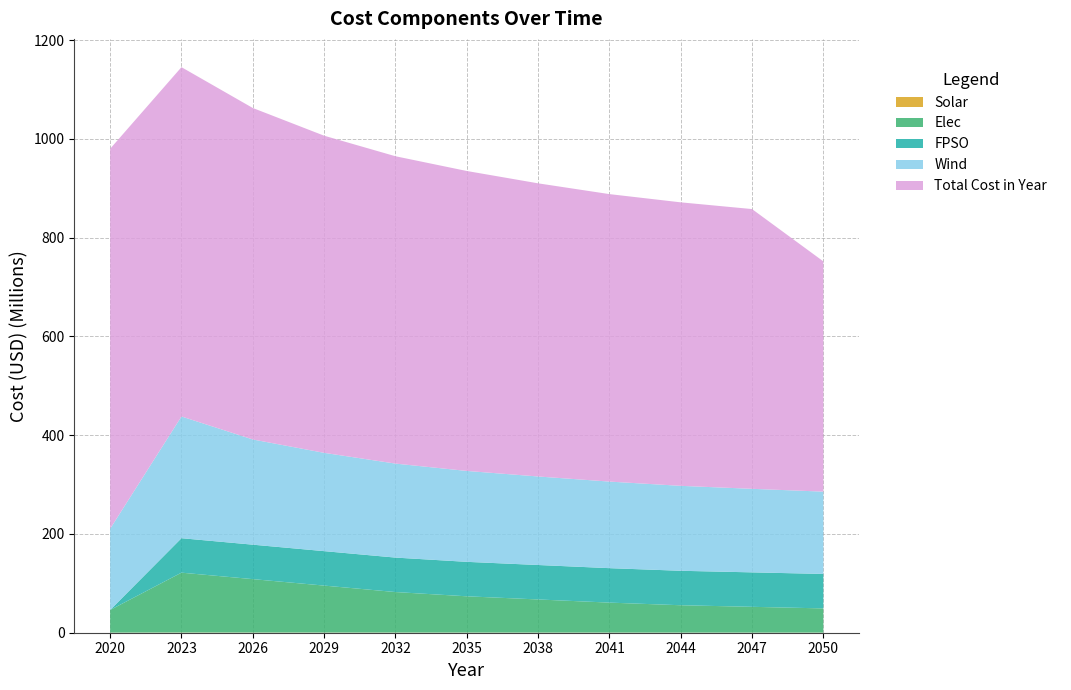

Reading left to right, what are all the values shown in this chart?

Wind: 2020=164503407.1	2023=246541631.6	2026=213051003.8	2029=199067864.2	2032=190362578.3	2035=184109798.9	2038=179264851.1	2041=175328927.7	2044=172026152.4	2047=169188427.5	2050=166706003.0
Solar: 2020=191699.8	2023=377501.9	2026=331018.7	2029=302205.2	2032=281840.3	2035=263645.0	2038=248314.2	2041=235361.3	2044=224098.5	2047=214315.1	2050=200231.9
Elec: 2020=45868758.1	2023=121264260.9	2026=108210888.5	2029=95157516.1	2032=82104143.7	2035=73501784.7	2038=67124932.4	2041=60748080.1	2044=55434036.5	2047=52245610.4	2050=49057184.2
FPSO: 2020=0.0	2023=69790464.4	2026=69790464.4	2029=69790464.4	2032=69790464.4	2035=69790464.4	2038=69790464.4	2041=69790464.4	2044=69790464.4	2047=69790464.4	2050=69790464.4
Total Cost in Year: 2020=769547838.4	2023=707427193.8	2026=671340093.2	2029=642301395.5	2032=622470284.0	2035=607487442.7	2038=593719804.7	2041=582215695.7	2044=574167783.2	2047=566587871.4	2050=466334513.3